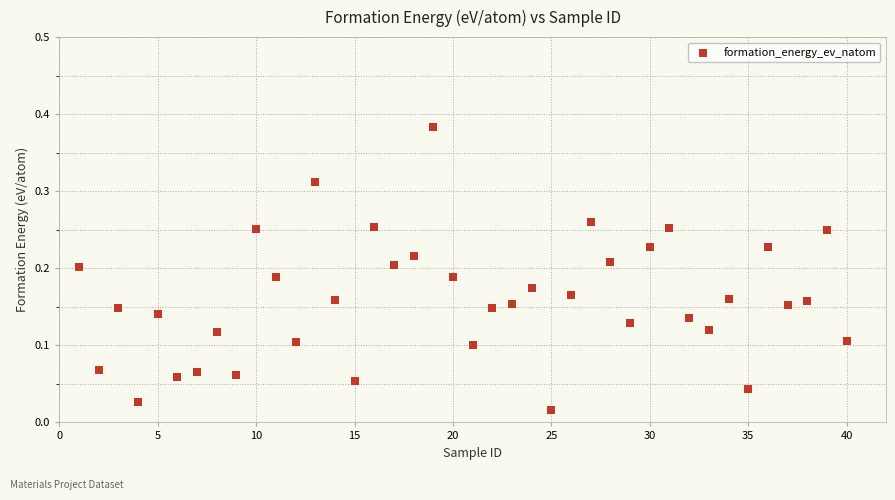

What is the range of X values (max minus min)?

39.0